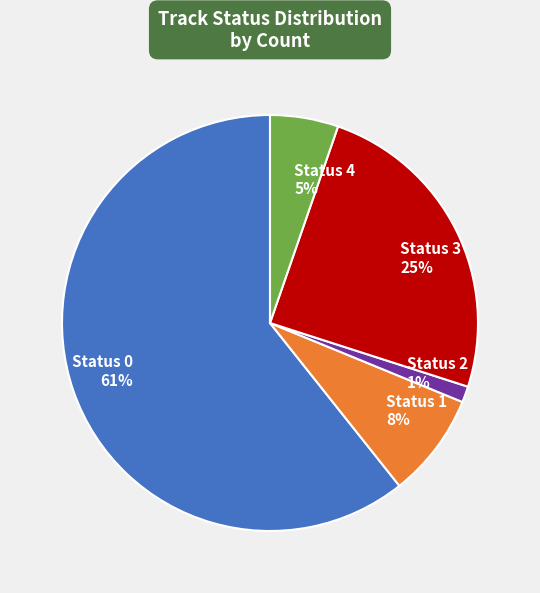

Rank the categories by value from lowest to highest.

Status 2, Status 4, Status 1, Status 3, Status 0